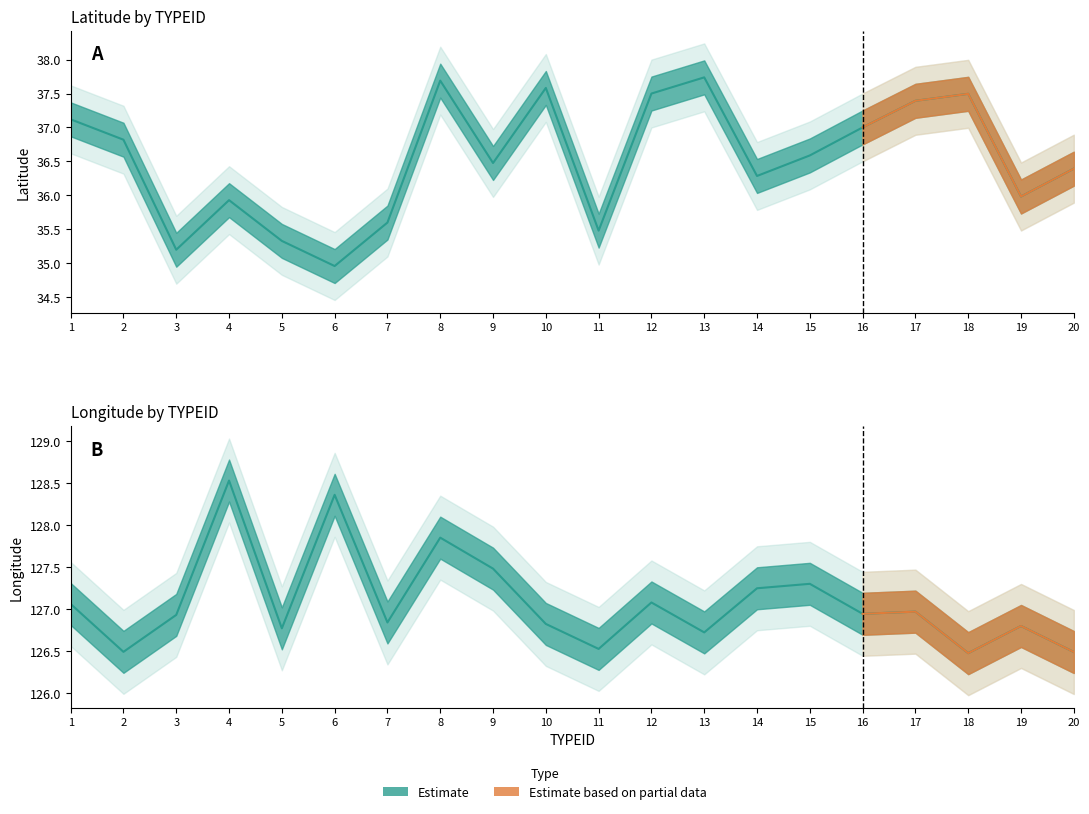

Reading left to right, what are all the values shown in this chart?

Lat: 1=37.1	2=36.8	3=35.2	4=35.9	5=35.3	6=35.0	7=35.6	8=37.7	9=36.5	10=37.6	11=35.5	12=37.5	13=37.7	14=36.3	15=36.6	16=37.0	17=37.4	18=37.5	19=36.0	20=36.4
Long: 1=127.1	2=126.5	3=126.9	4=128.5	5=126.8	6=128.4	7=126.8	8=127.8	9=127.5	10=126.8	11=126.5	12=127.1	13=126.7	14=127.2	15=127.3	16=126.9	17=127.0	18=126.5	19=126.8	20=126.5